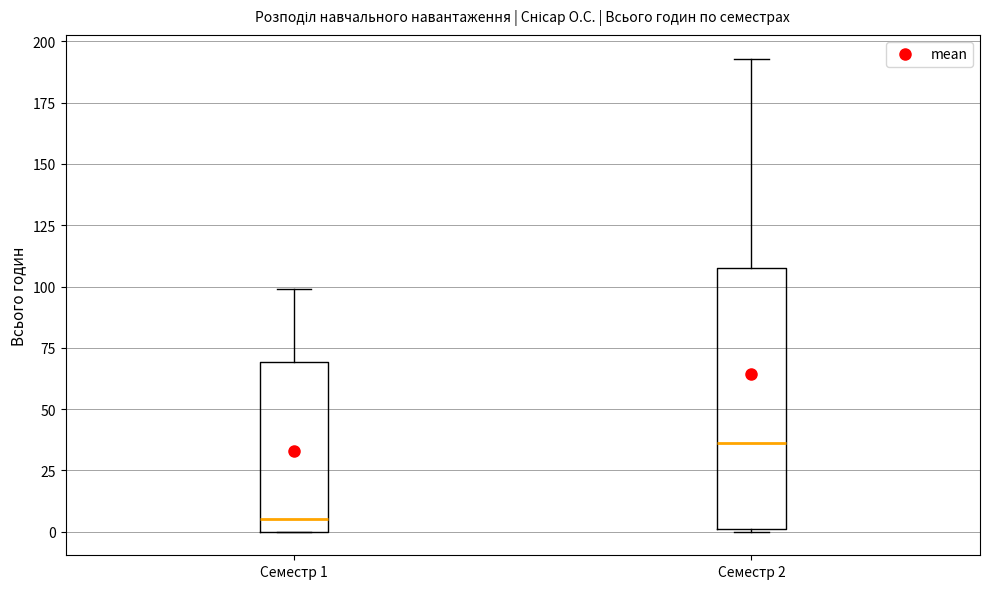

Which box is the tallest, from its lower edge to its upper edge?

Семестр 2